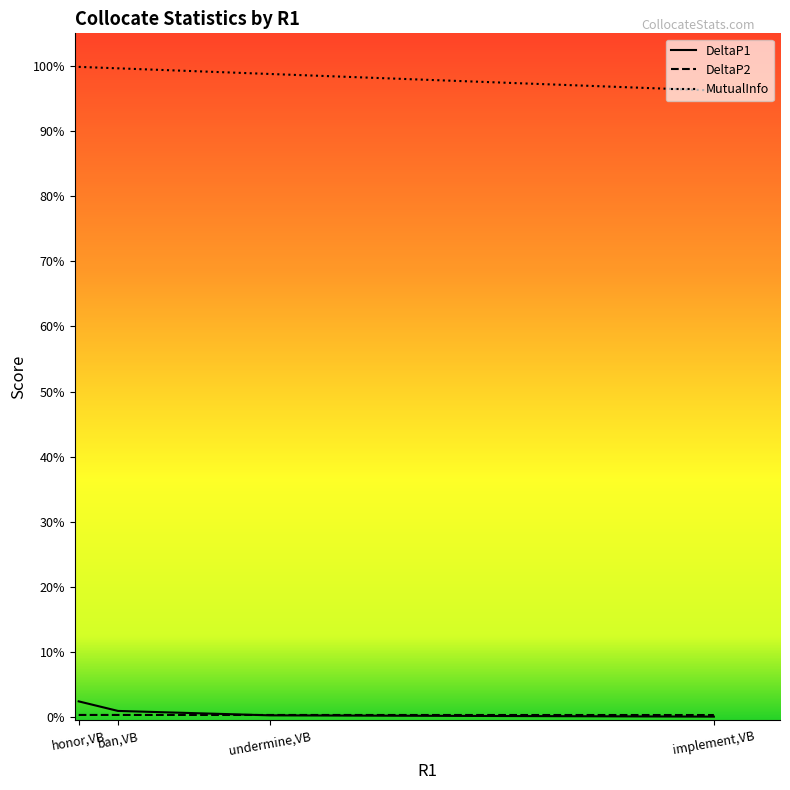

What is the label of the 3rd point from the left?

undermine,VB